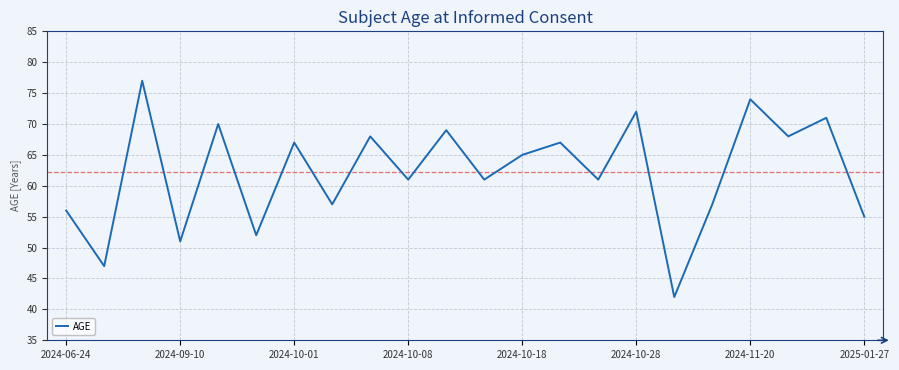

What is the minimum value shown in the chart?

42